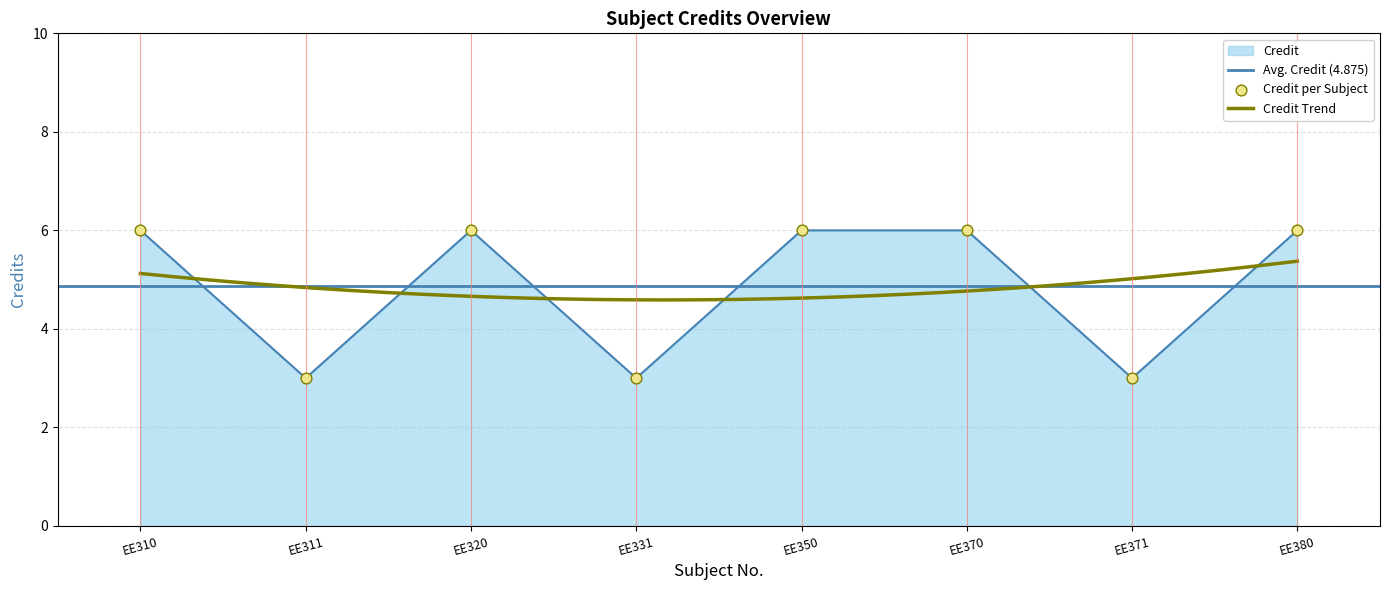

Between EE350 and EE310, which is larger?

EE350